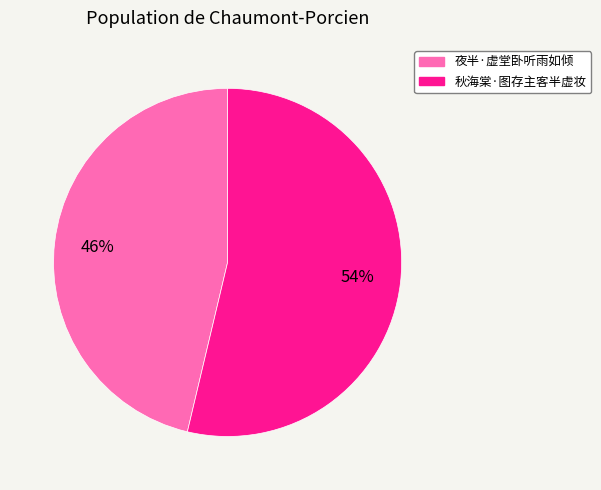

Does 秋海棠·图存主客半虚妆 represent more than half of the total?

Yes